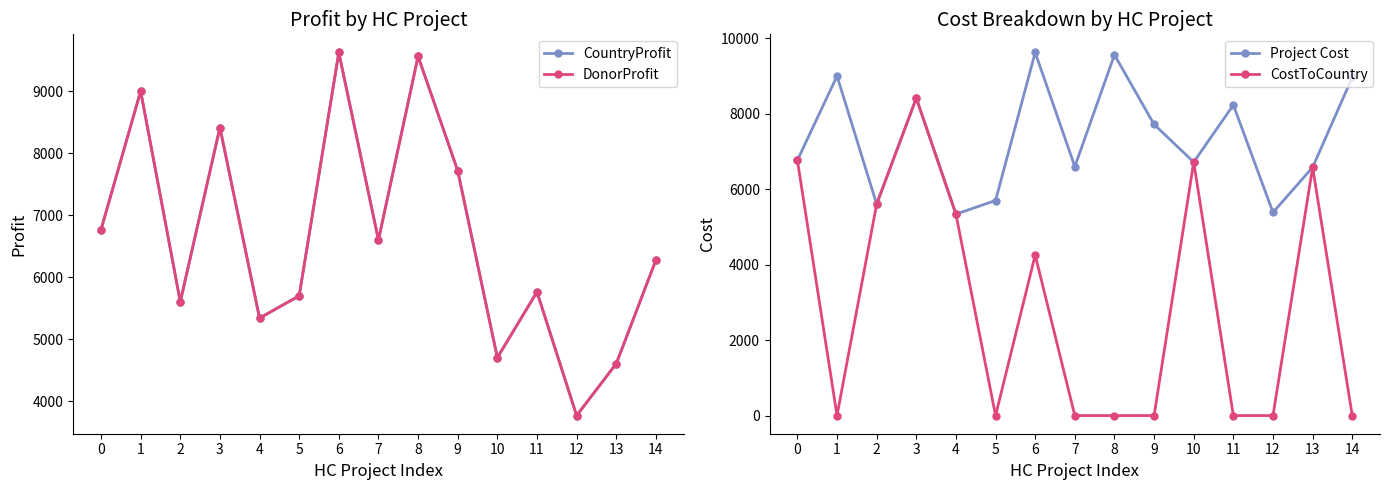

What is the value of the CountryProfit point at the 5th from the left?

5342